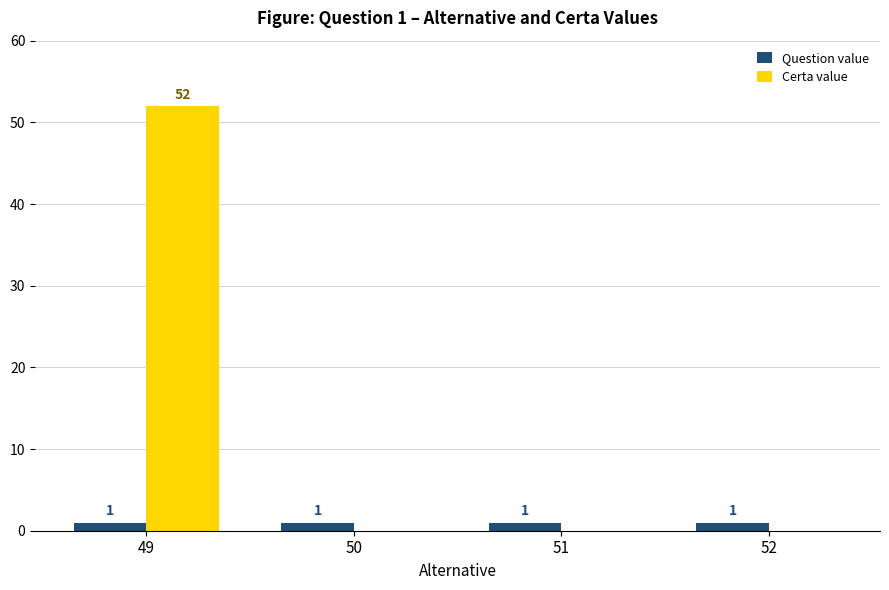

True or false: Question value has a value of 1 at 51.

True